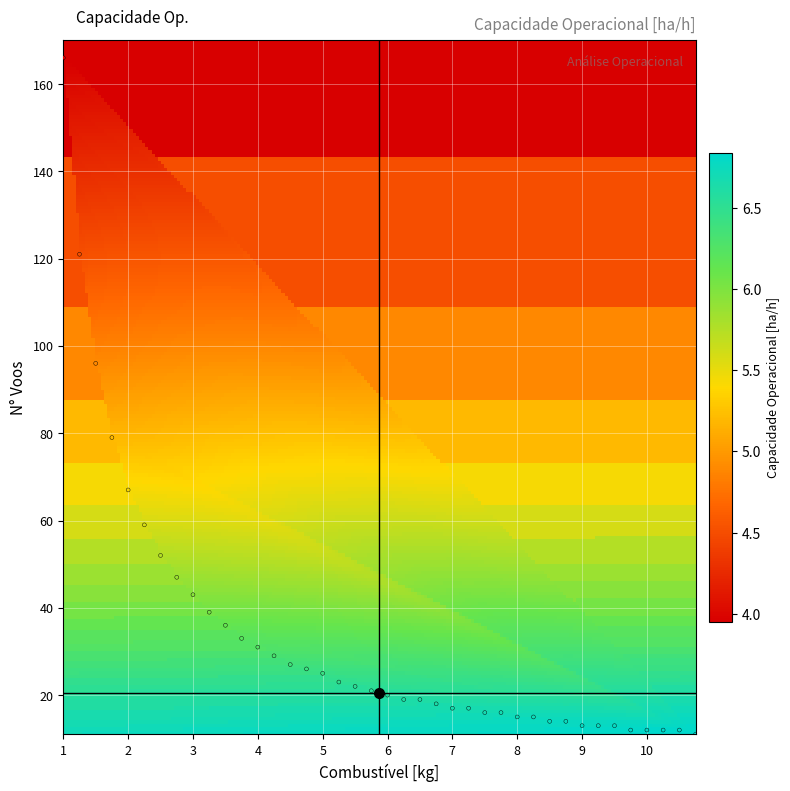

What is the range of Y values (max minus min)?

155